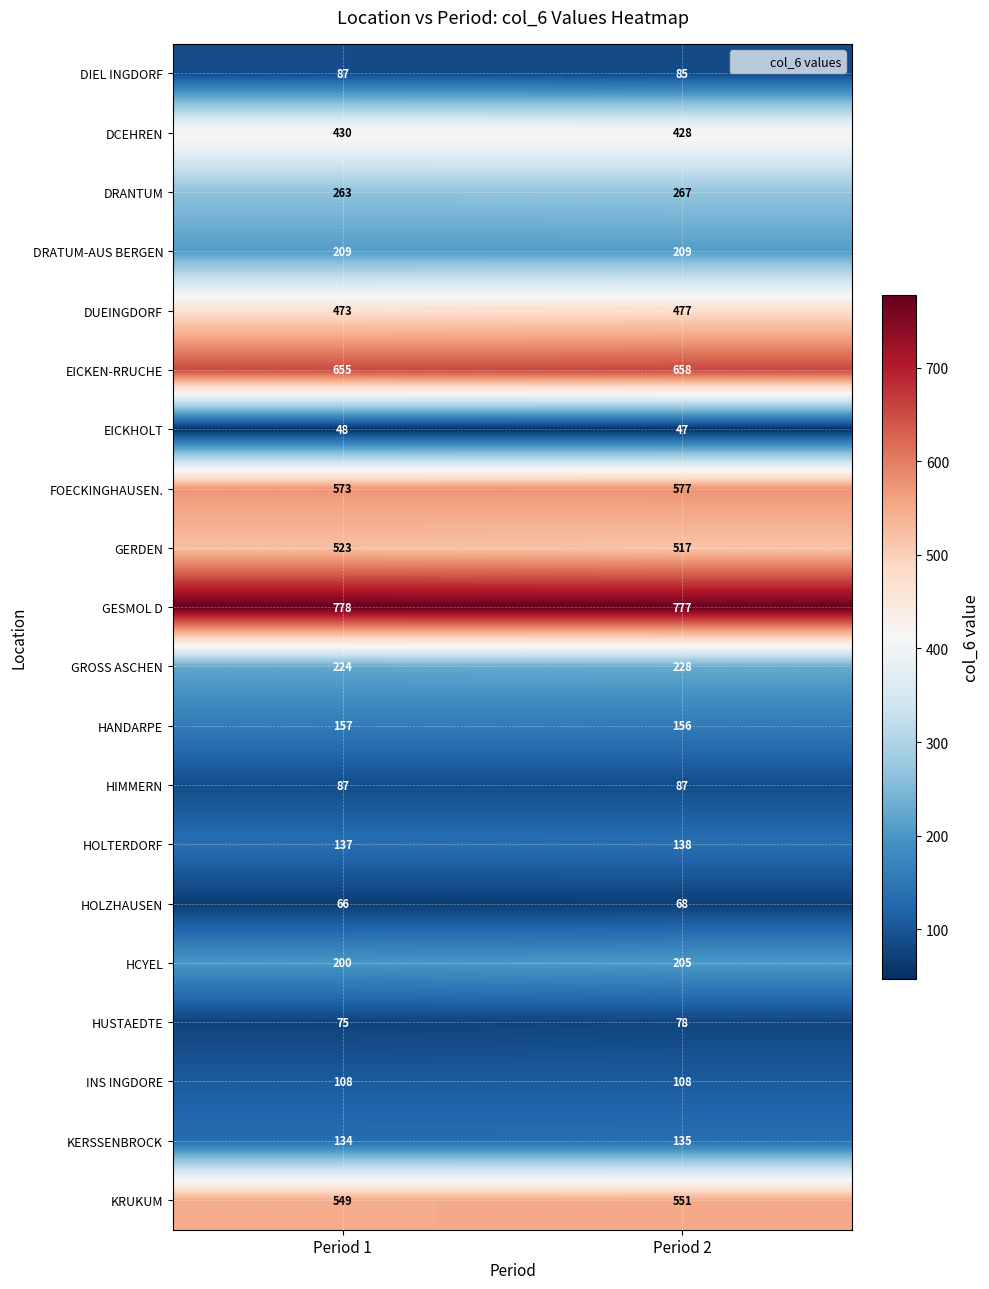

At Period 2, list the series in order from smallest to largest.

EICKHOLT, HOLZHAUSEN, HUSTAEDTE, DIEL INGDORF, HIMMERN, INS INGDORE, KERSSENBROCK, HOLTERDORF, HANDARPE, HCYEL, DRATUM-AUS BERGEN, GROSS ASCHEN, DRANTUM, DCEHREN, DUEINGDORF, GERDEN, KRUKUM, FOECKINGHAUSEN., EICKEN-RRUCHE, GESMOL D